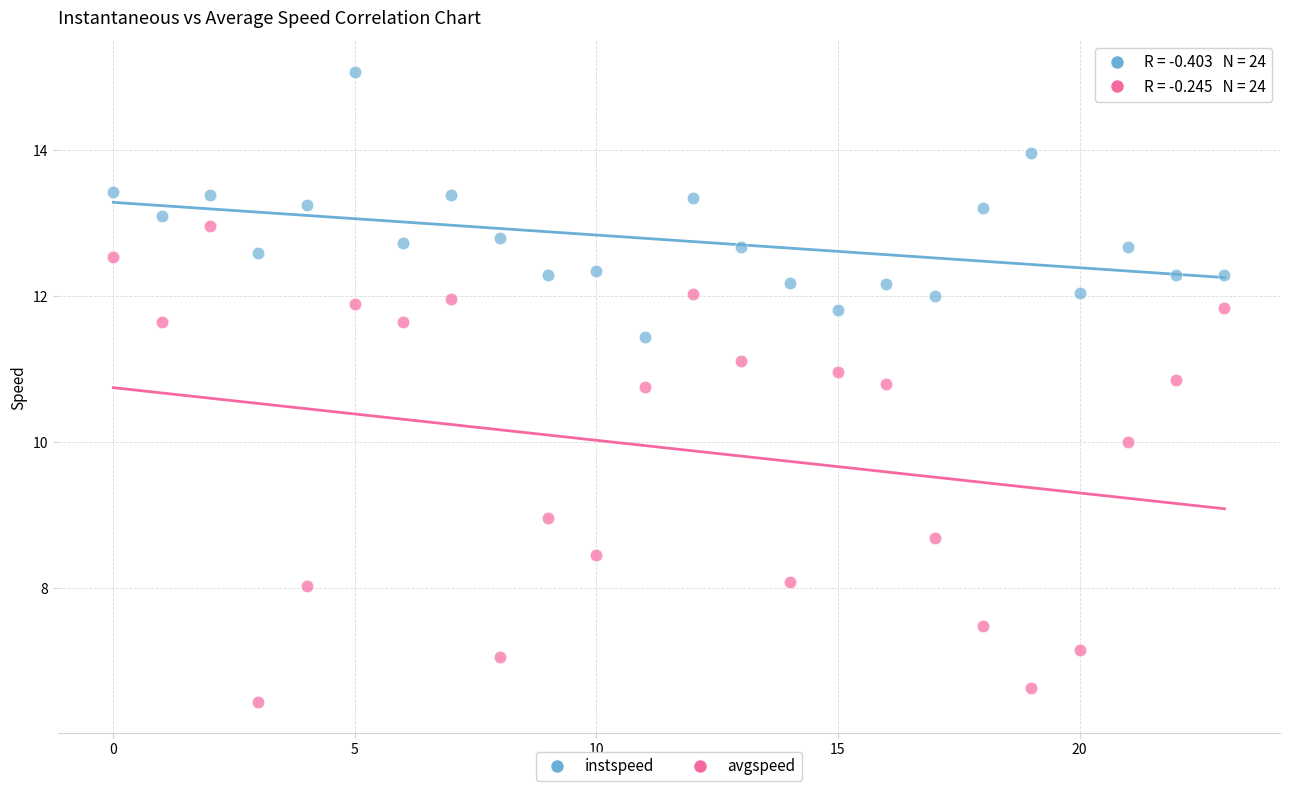

Which series reaches the minimum Y coordinate?

avgspeed